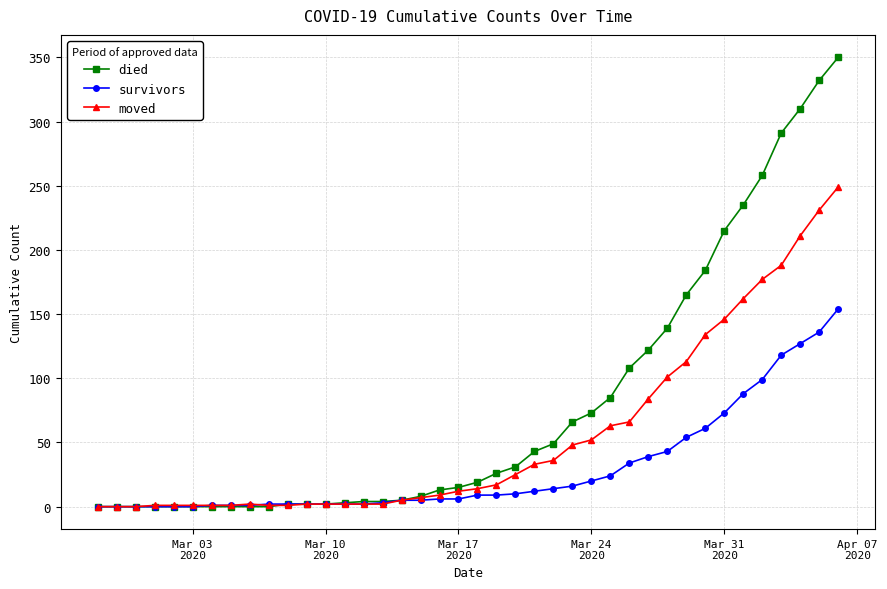

Which series has the largest total across all categories?

died